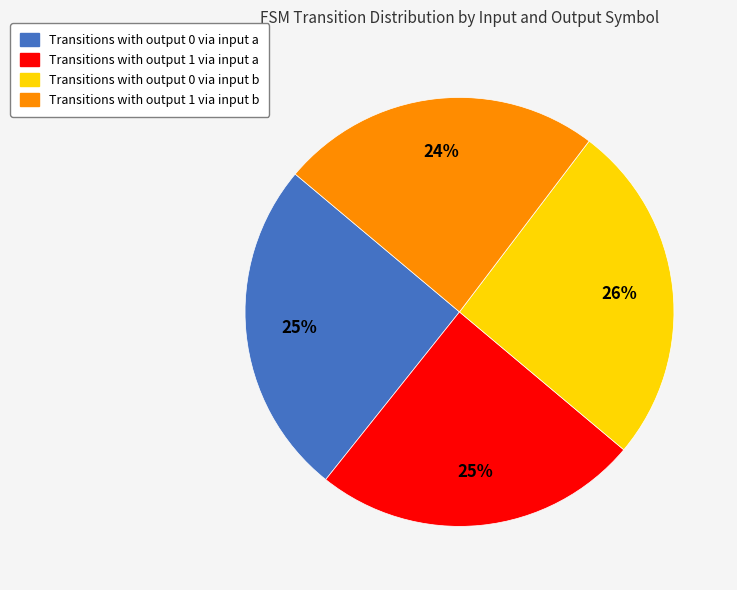

To the nearest percent, what is the difference between the largest and smallest slice percentages?

2%